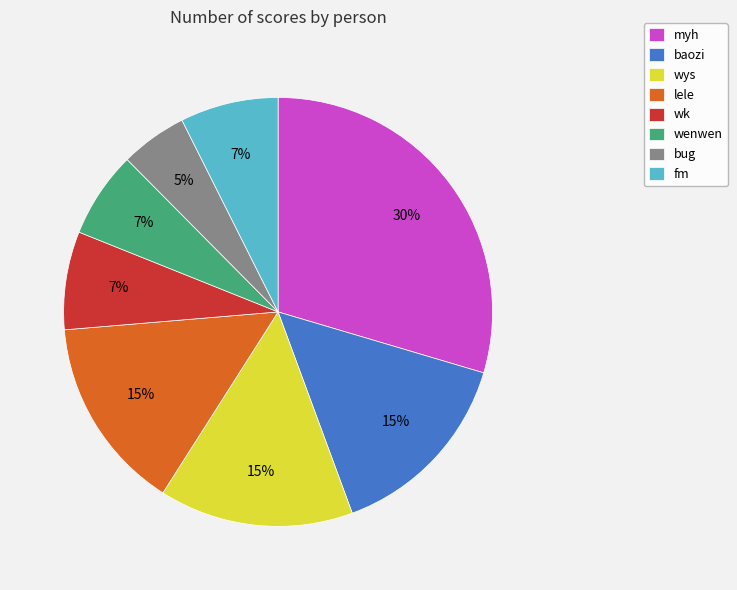

Which has a higher value, wys or myh?

myh